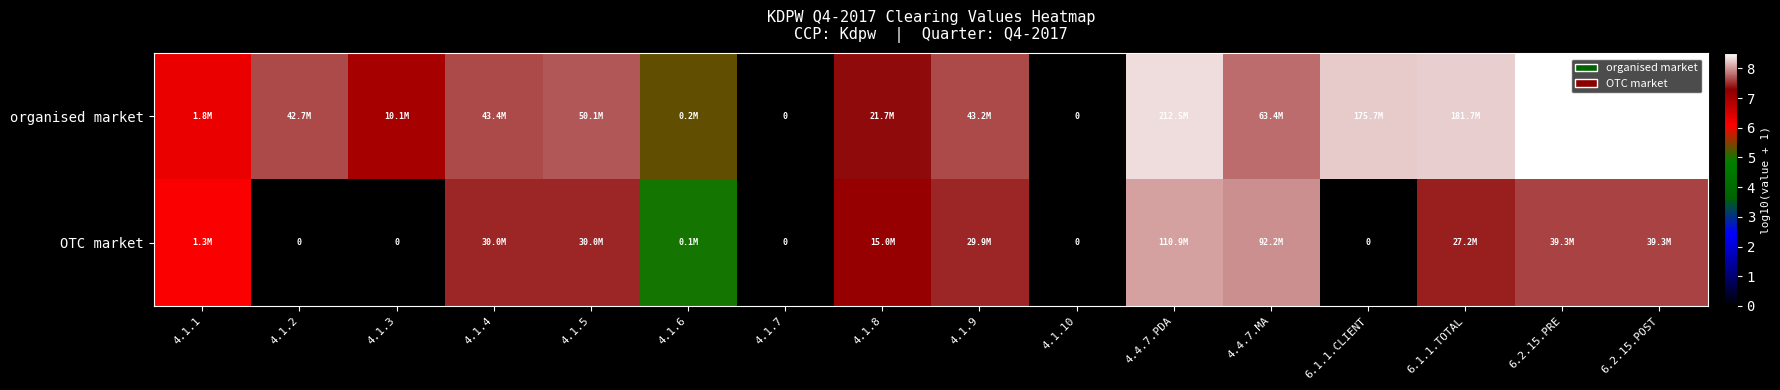

Where does the organised market series first go above 7?

4.1.2